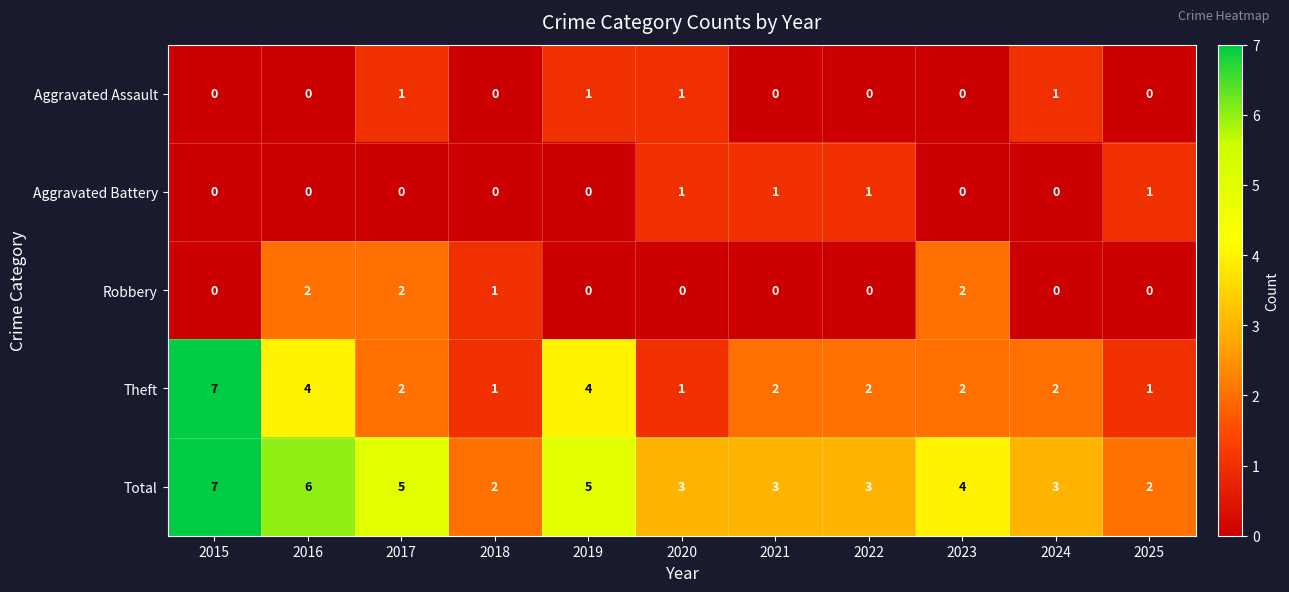

What is the total value across all series at 2021?

6